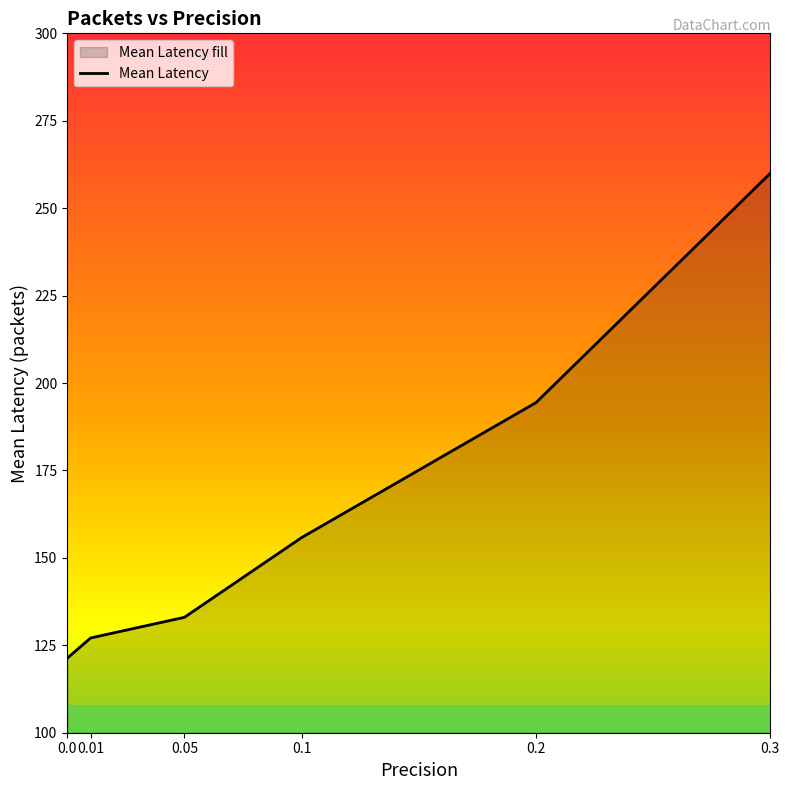

Between 0.2 and 0.0, which is larger?

0.2